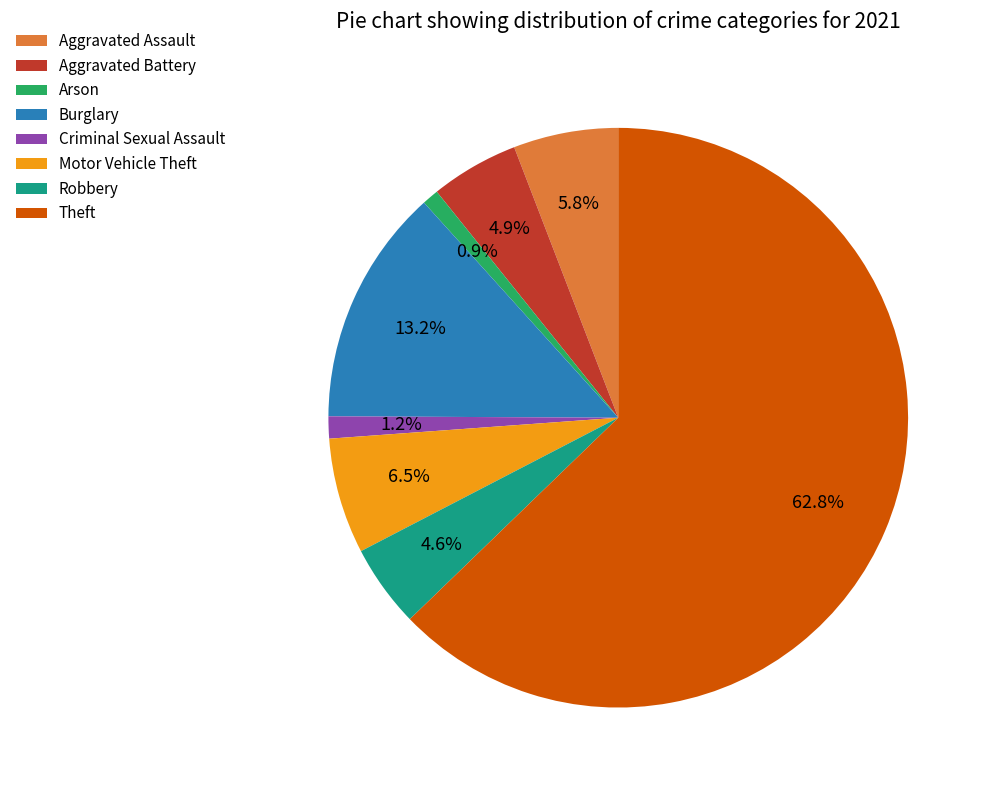

To the nearest percent, what is the difference between the Motor Vehicle Theft and Theft slice percentages?

56%